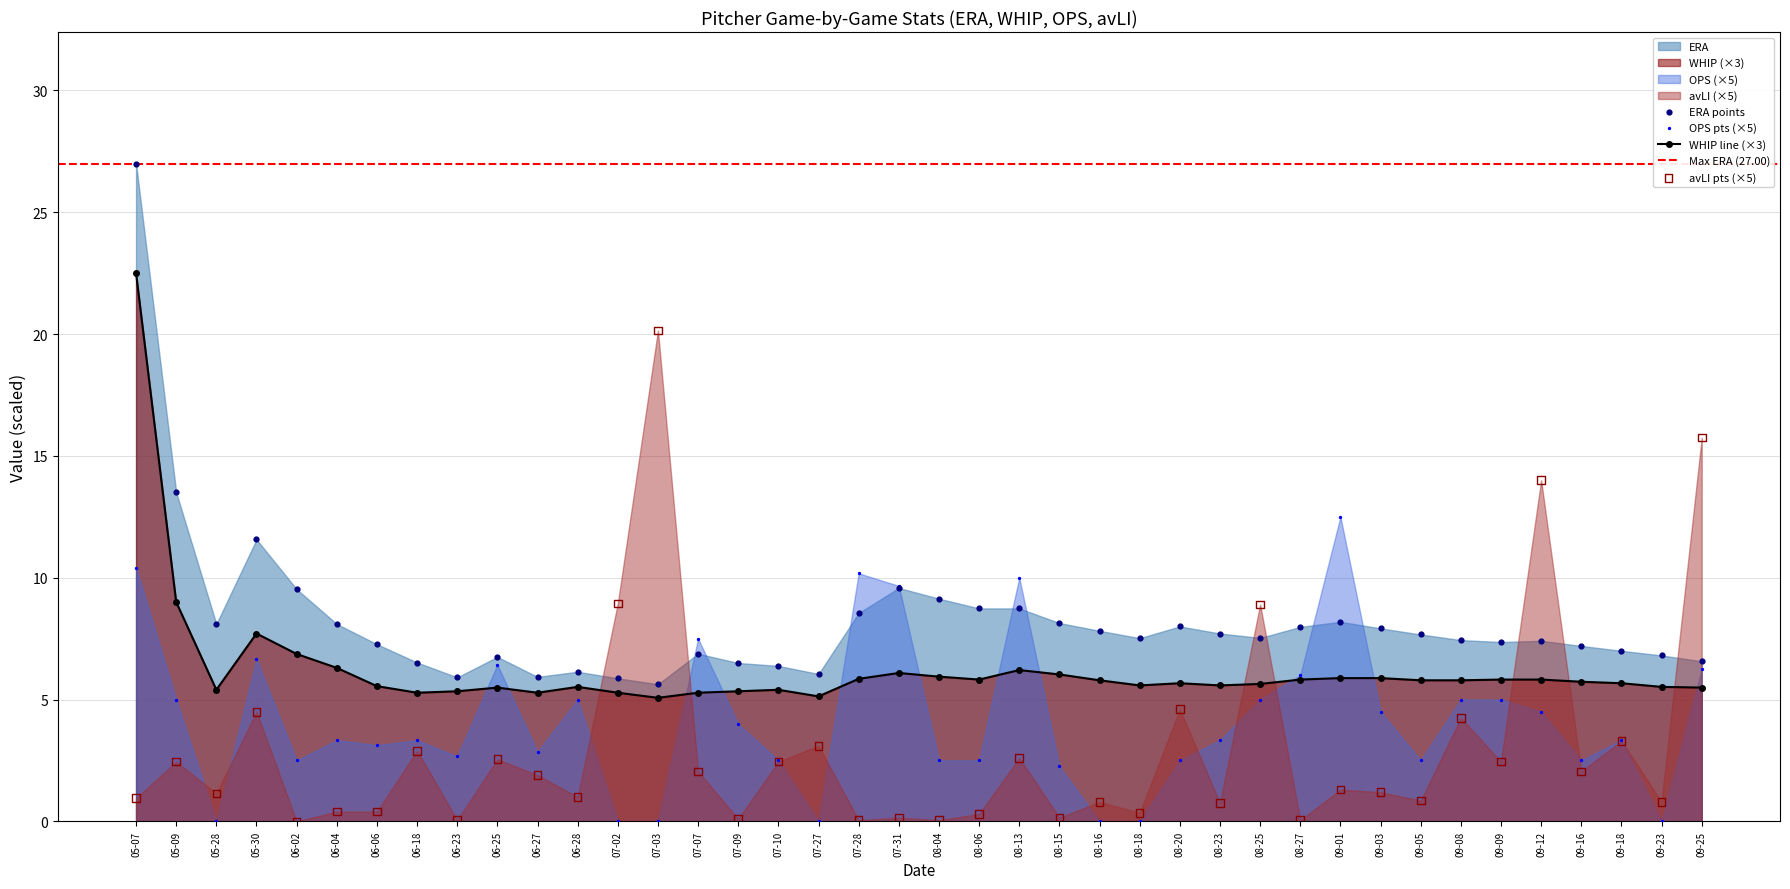

What are all the series names shown in the legend?

ERA, WHIP, OPS, avLI